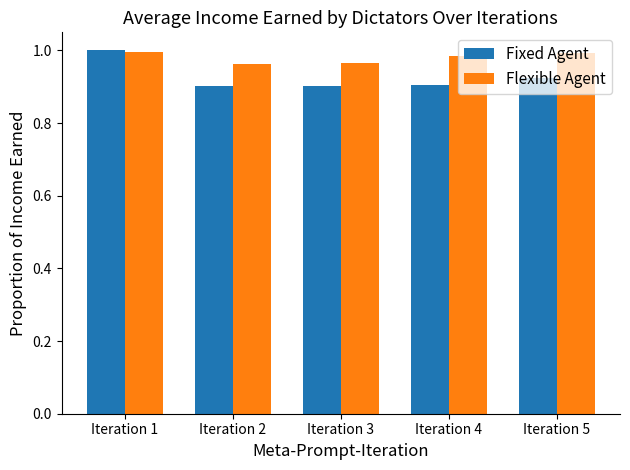

Which category has the highest value in the Fixed Agent series?

Iteration 1